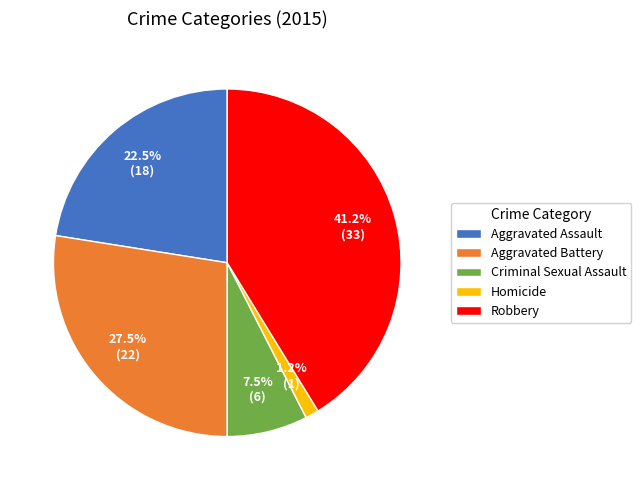

Rank the categories by value from highest to lowest.

Robbery, Aggravated Battery, Aggravated Assault, Criminal Sexual Assault, Homicide